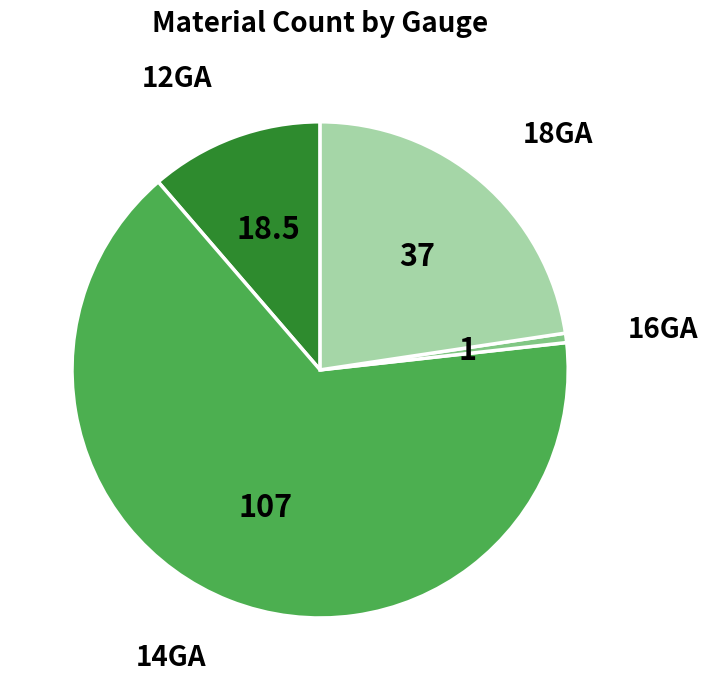

How many slices are in this pie chart?

4